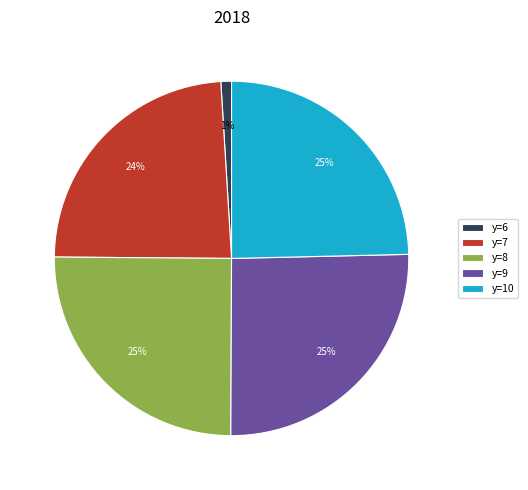

What percentage is the y=6 slice, to the nearest percent?

1%